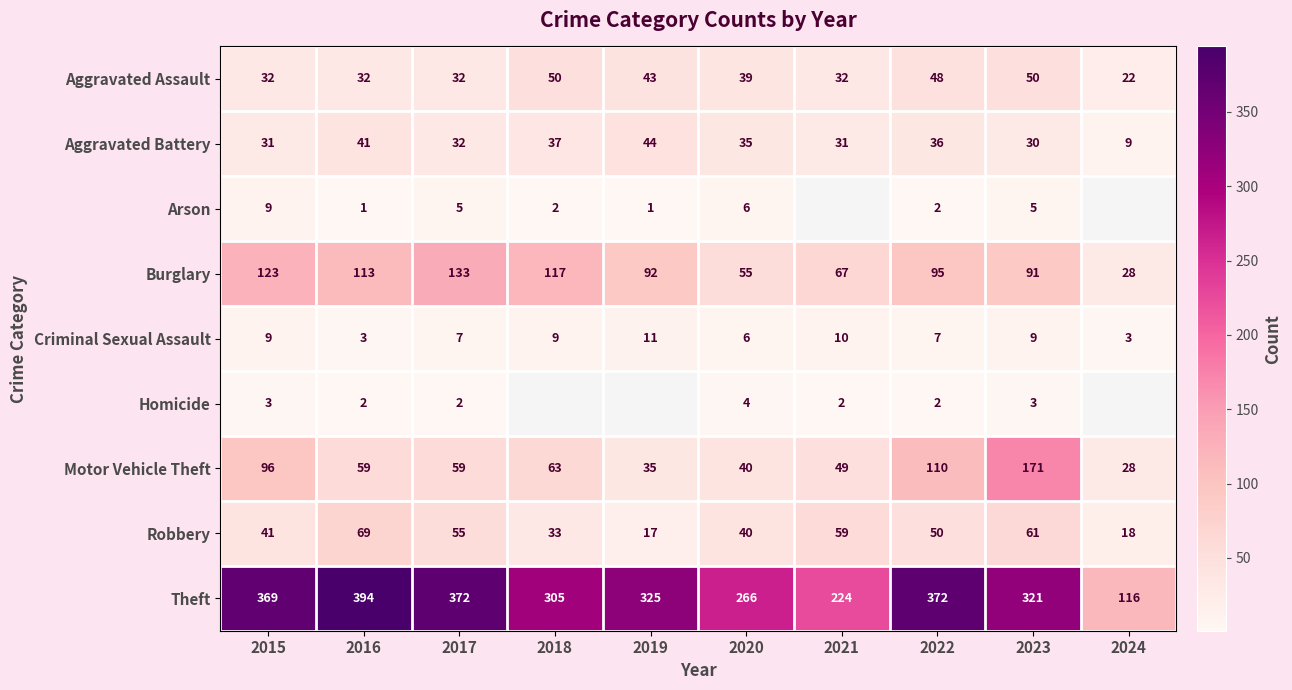

How many data points does each series have?

10